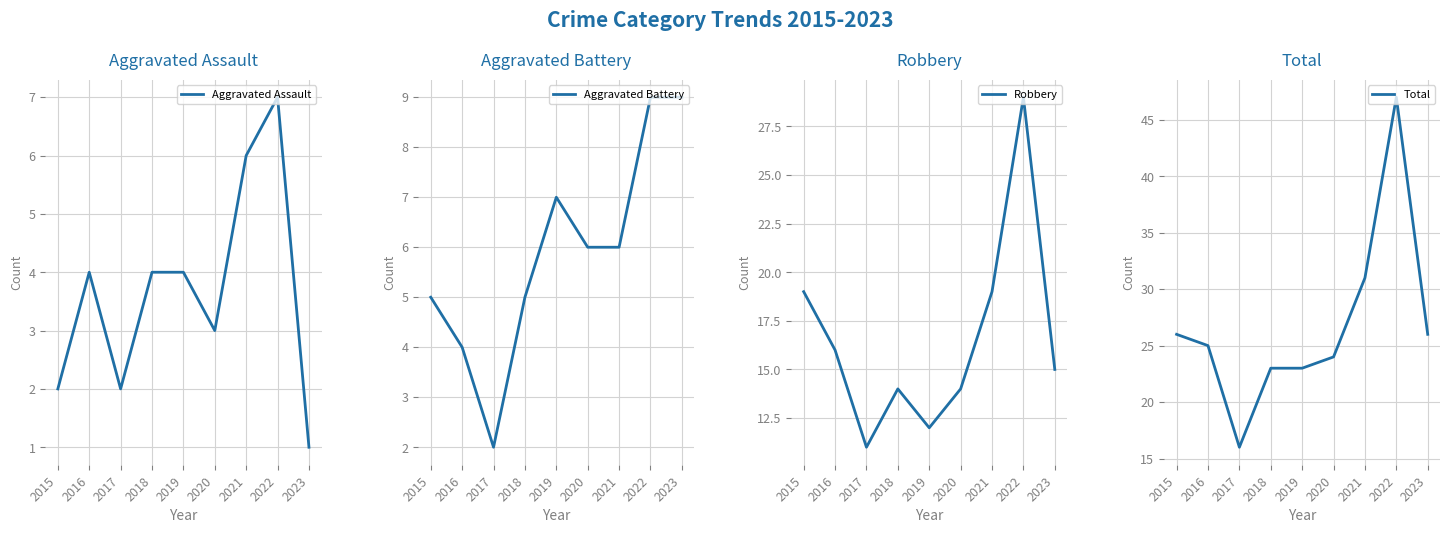

Which series has the largest total across all categories?

Total